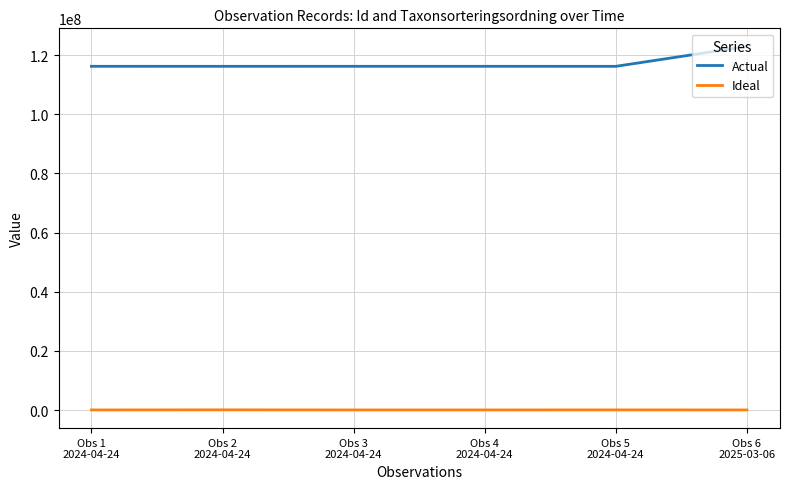

What is the difference between the highest and lowest values at Obs 1
2024-04-24?

116169809